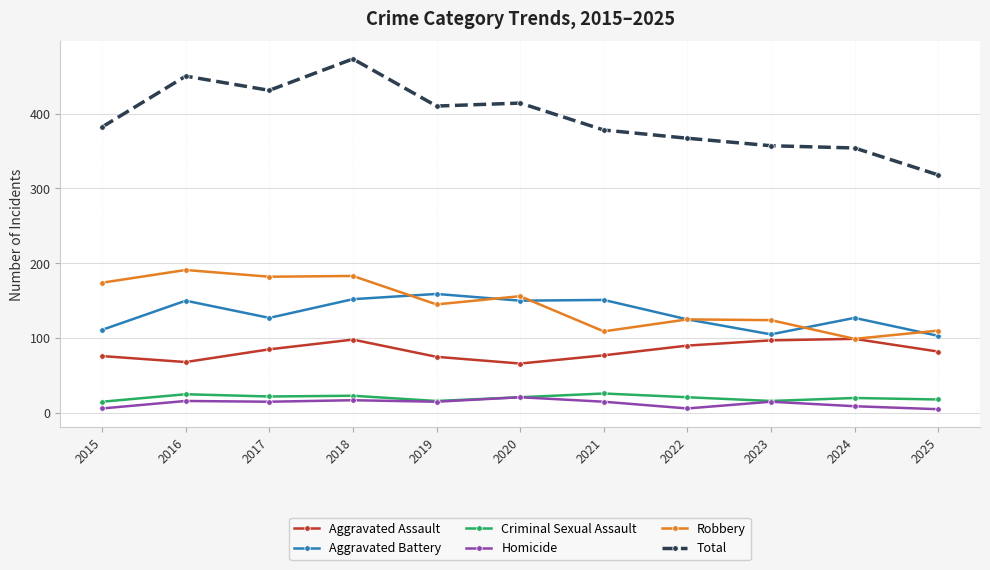

True or false: Robbery has more than 2 points higher than both neighbors.

True